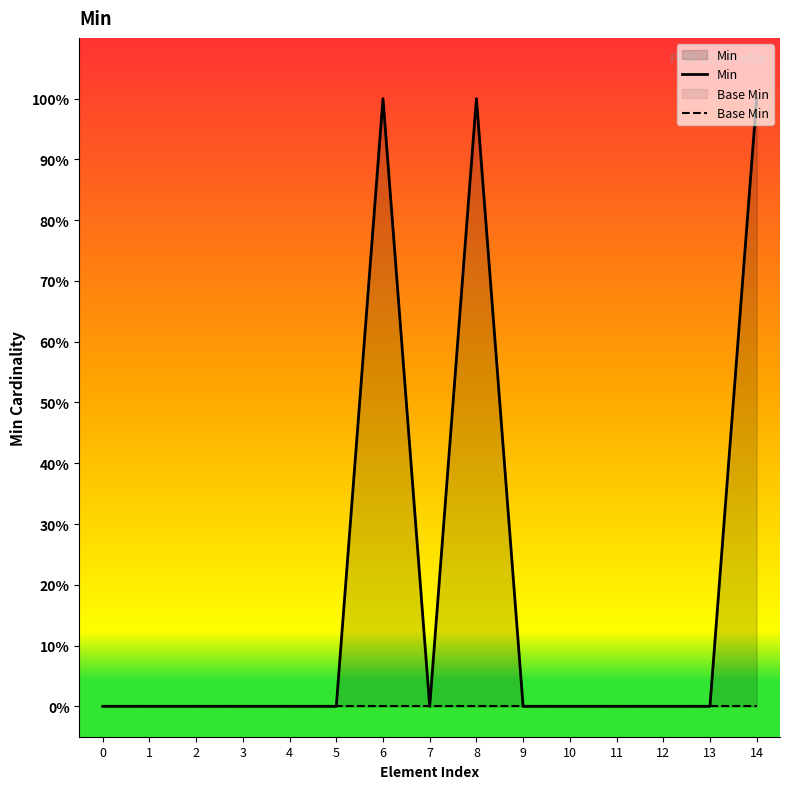

Does the chart display data point markers on the line(s)?

No